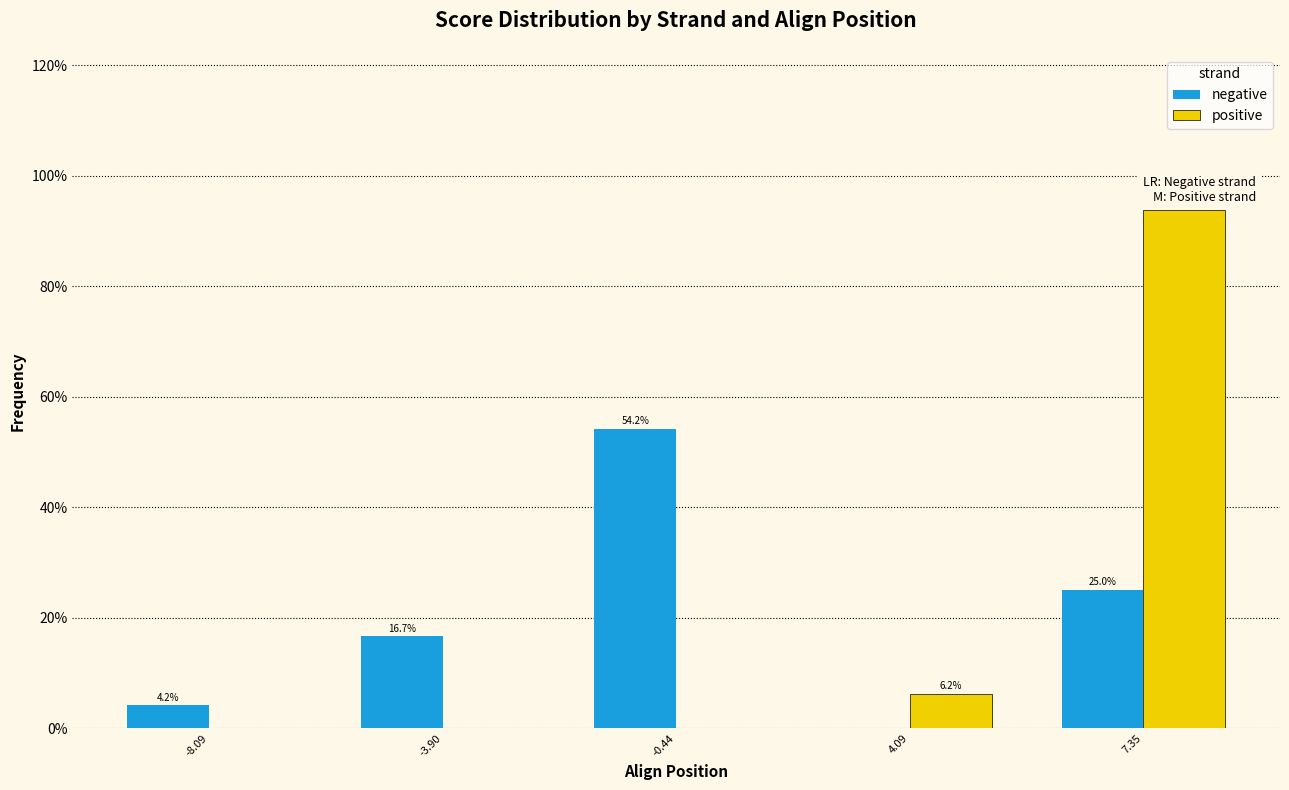

Reading left to right, list all the values displayed in this chart.

negative: -8.09=0.0	-3.90=0.2	-0.44=0.5	4.09=0.0	7.35=0.2
positive: -8.09=0.0	-3.90=0.0	-0.44=0.0	4.09=0.1	7.35=0.9